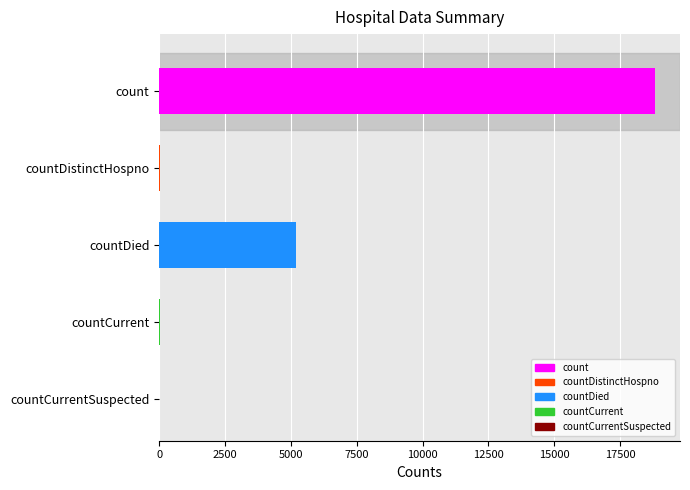

What is the sum of the values at countDied and count?

24038